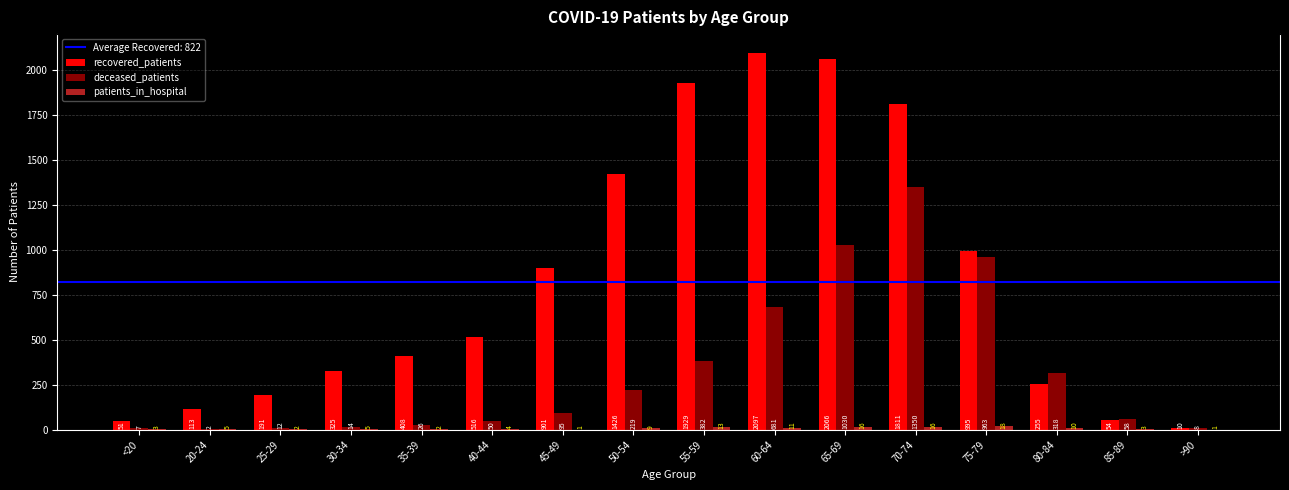

What is the maximum value for recovered_patients?

2097